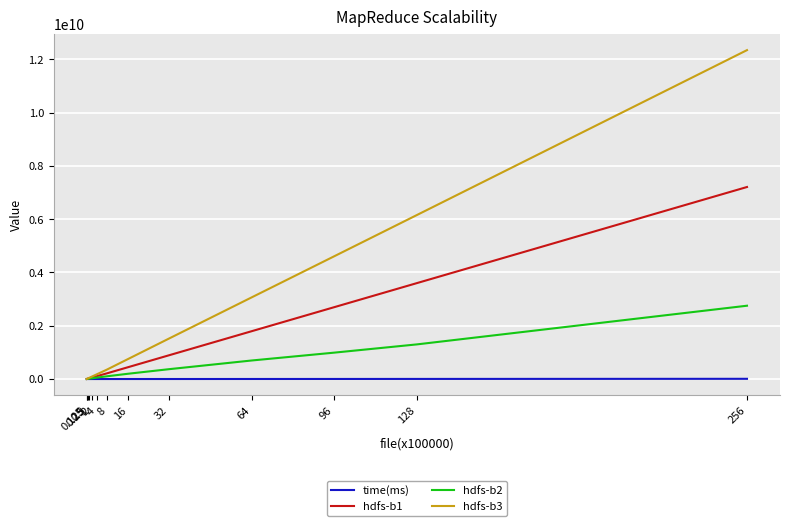

Which series has the largest range (max minus min)?

hdfs-b3